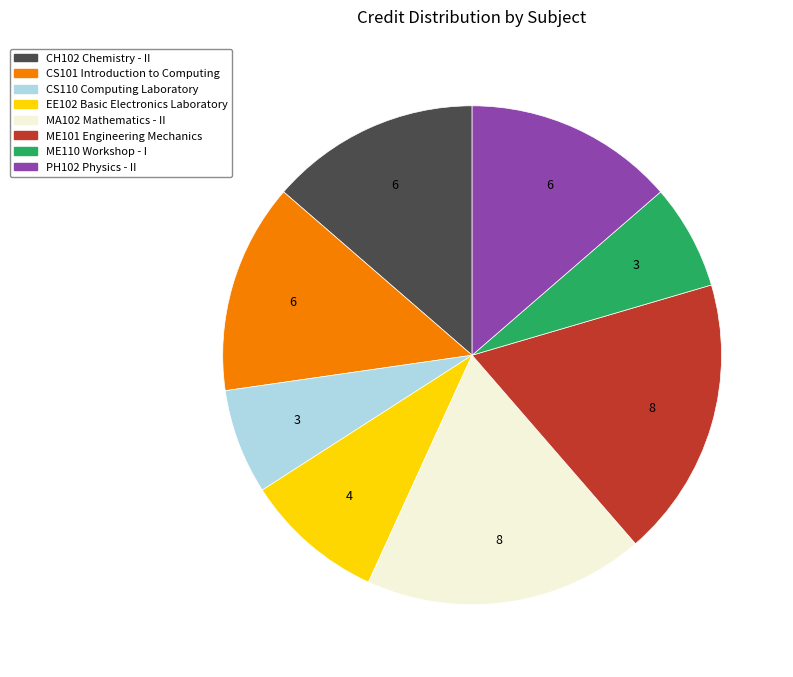

Is PH102 Physics - II the majority of the pie?

No